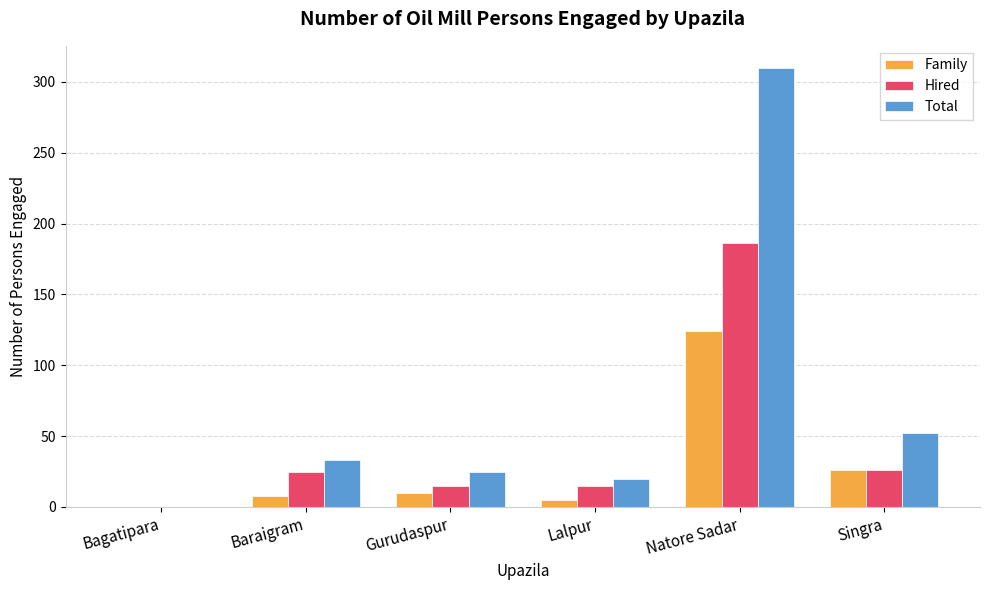

Where is Total nearest to the value 155?

Singra